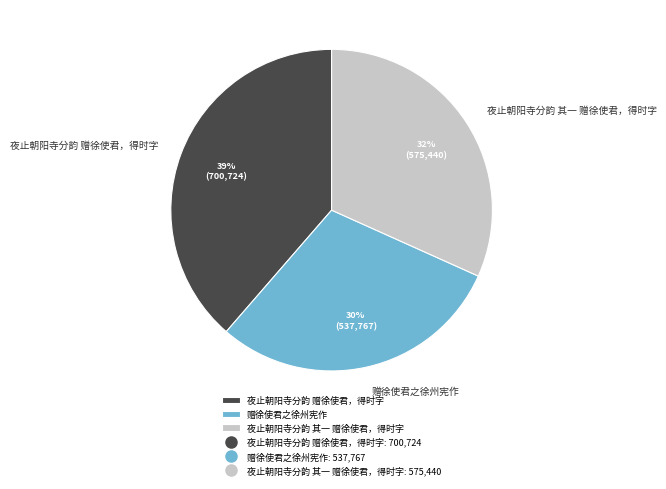

What is the largest slice in the pie chart?

夜止朝阳寺分韵 赠徐使君，得时字